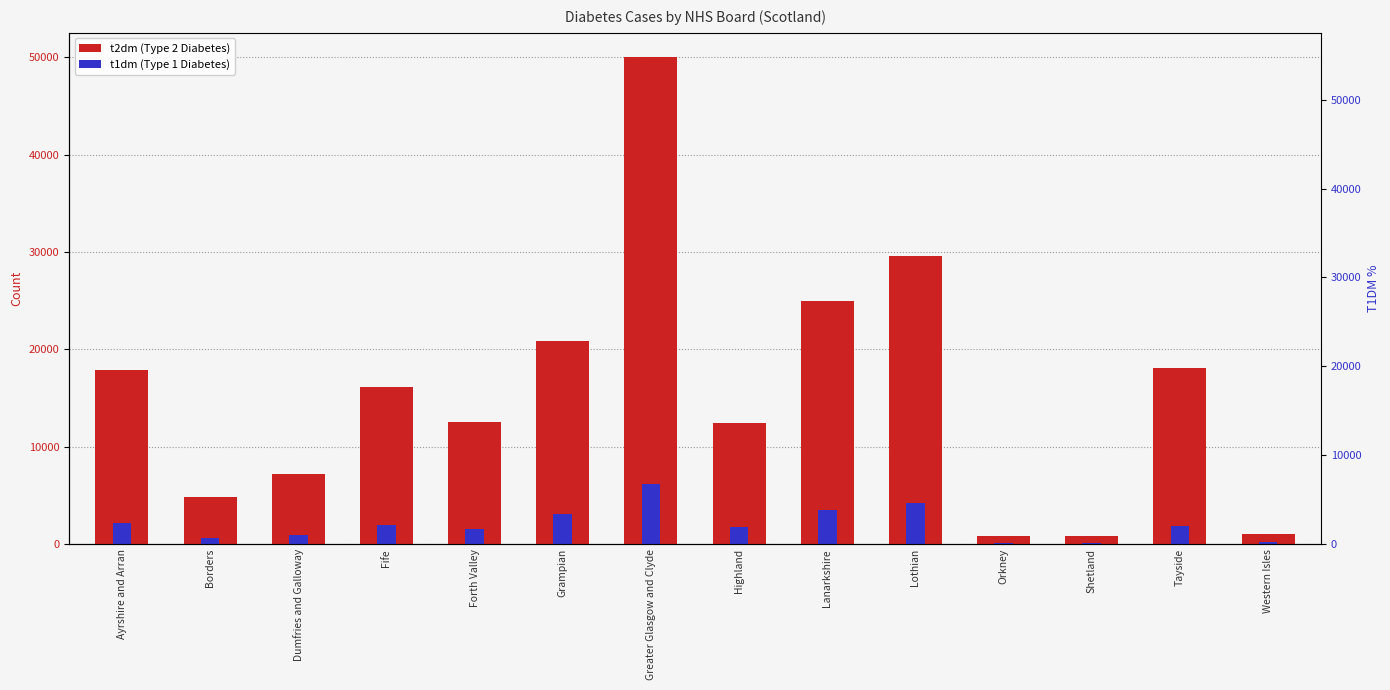

What is the highest value of the t2dm series?

50005